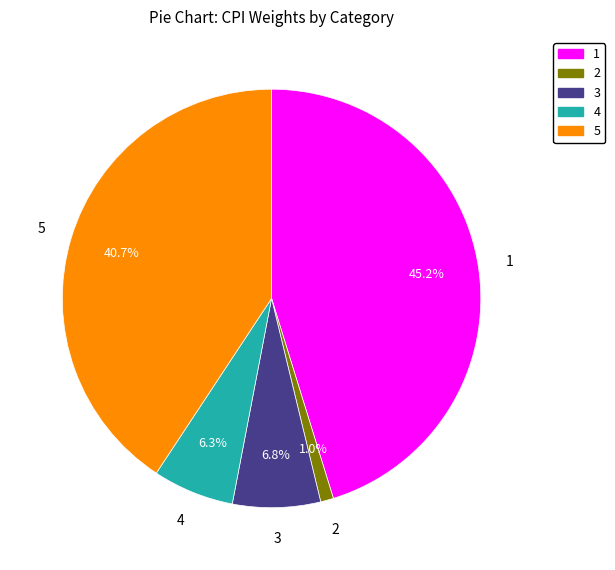

Do 5 and 3 together represent more than half of the pie?

No